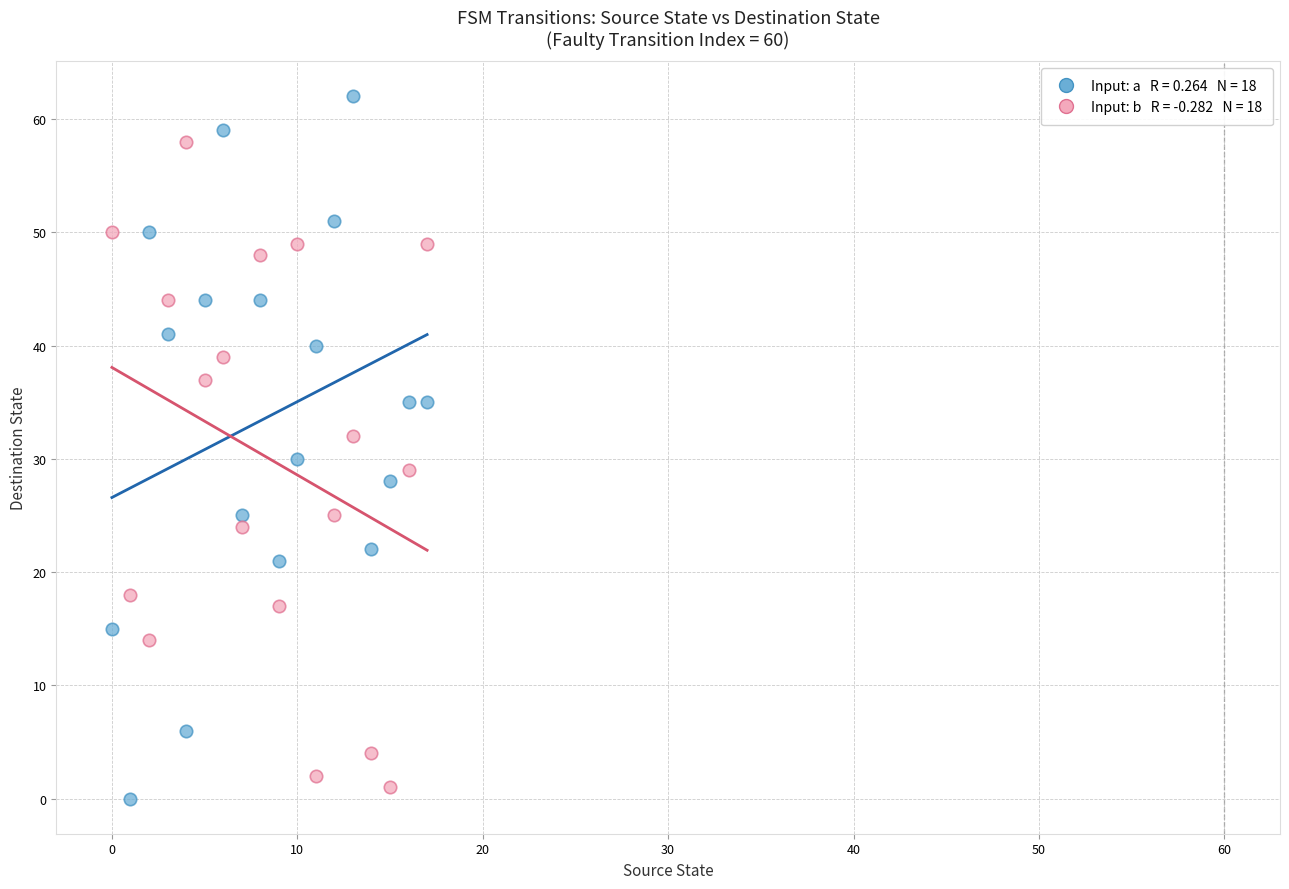

Count the number of points in this scatter plot.

36